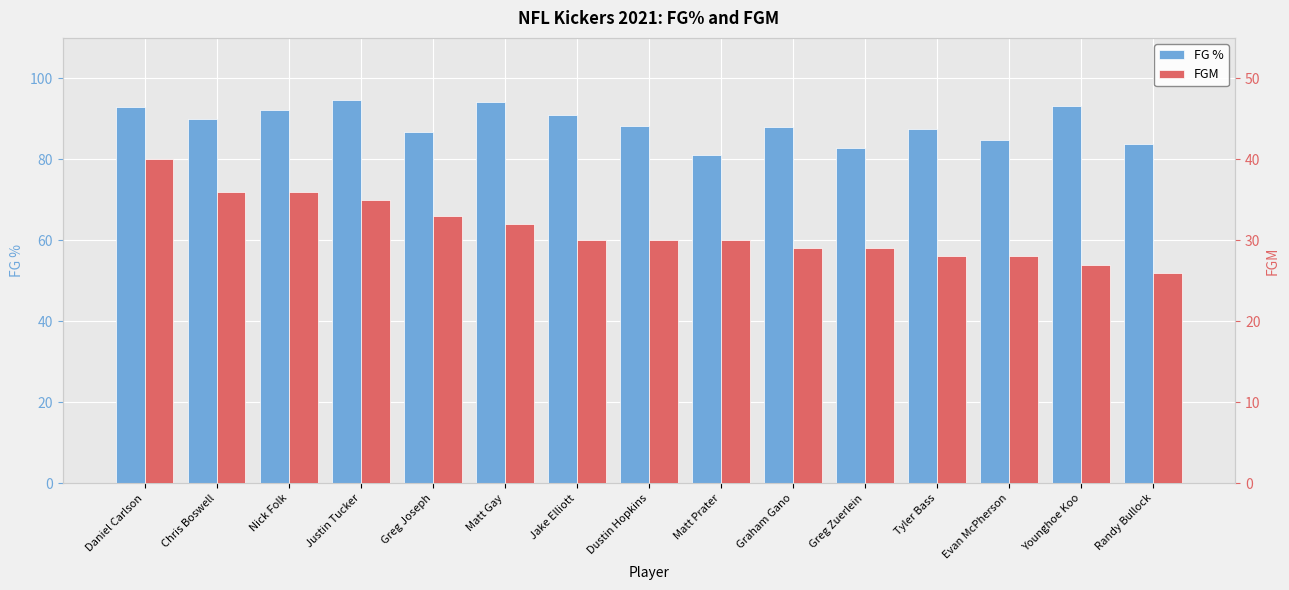

Rank the series by their maximum value, from lowest to highest.

FGM, FG %